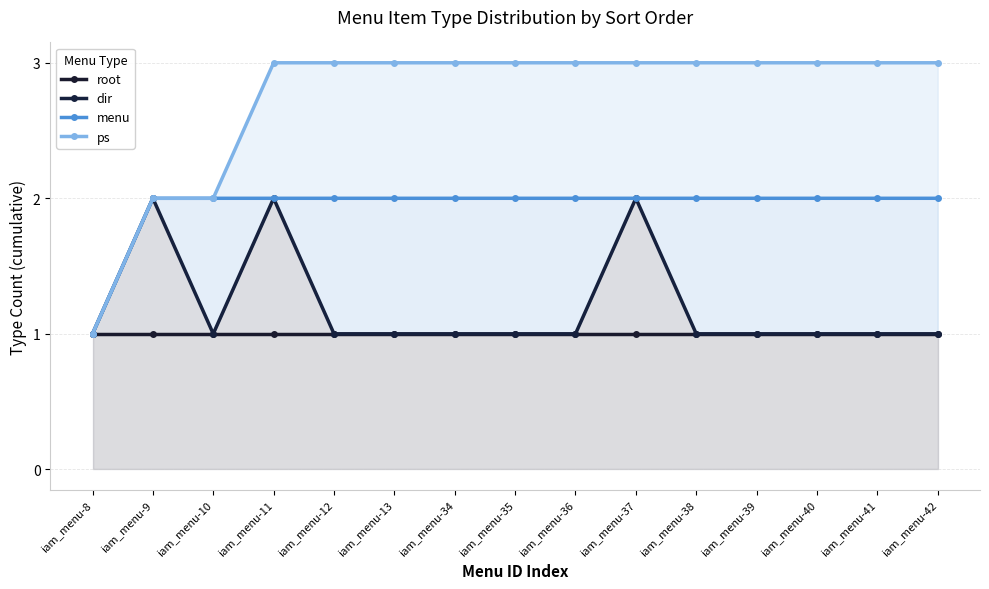

What is the smallest value displayed?

1